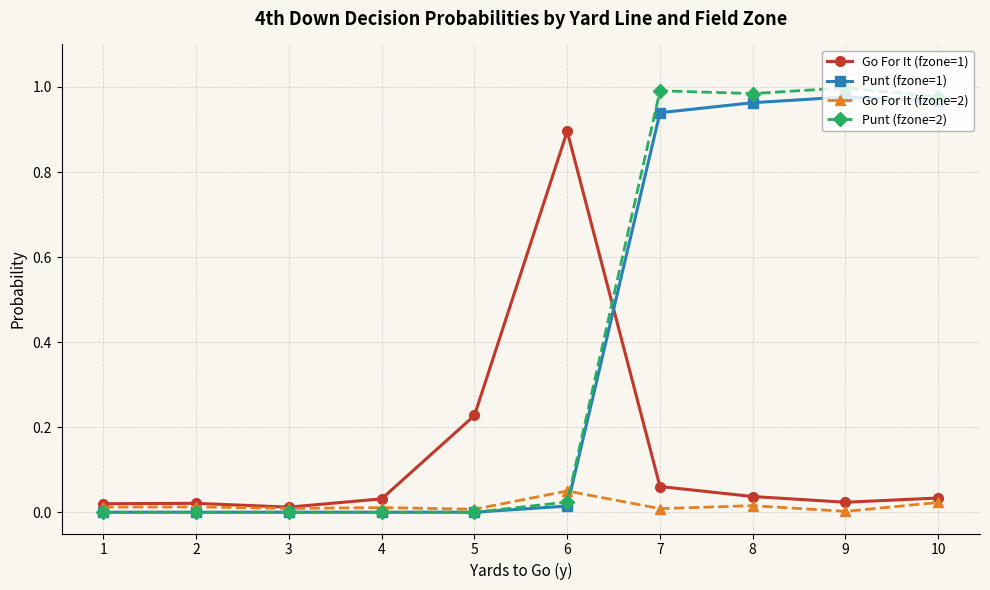

True or false: Punt (fzone=2) has a value of 1.5 at 7.

False